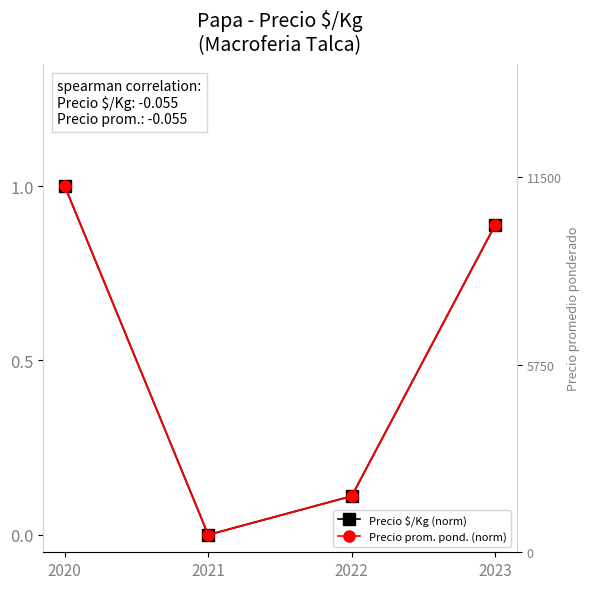

Rank the series at 2023 from highest to lowest value.

Precio $/Kg (norm), Precio prom. pond. (norm)